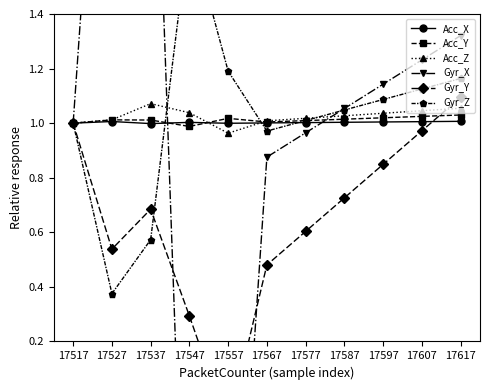

The value of Gyr_Z at 17607 is 0.4. True or false?

False